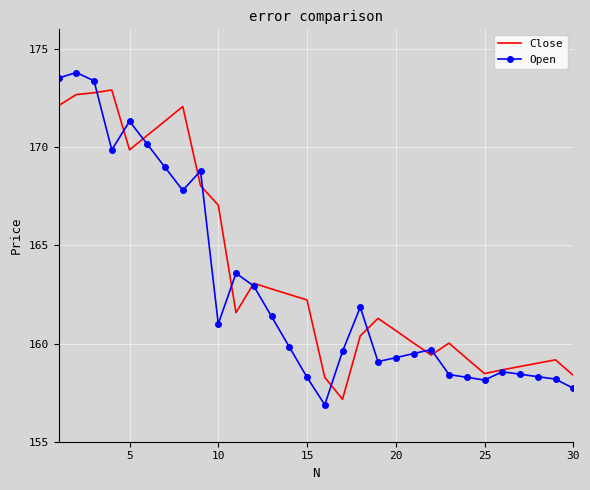

What is the lowest value of the Open series?

156.9